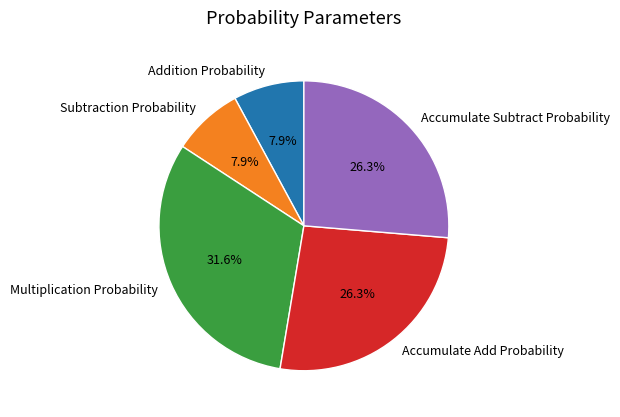

How many slices are in this pie chart?

5